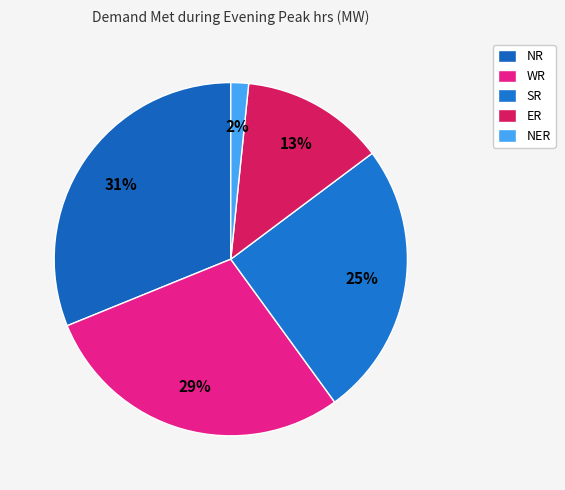

What is the largest slice in the pie chart?

NR